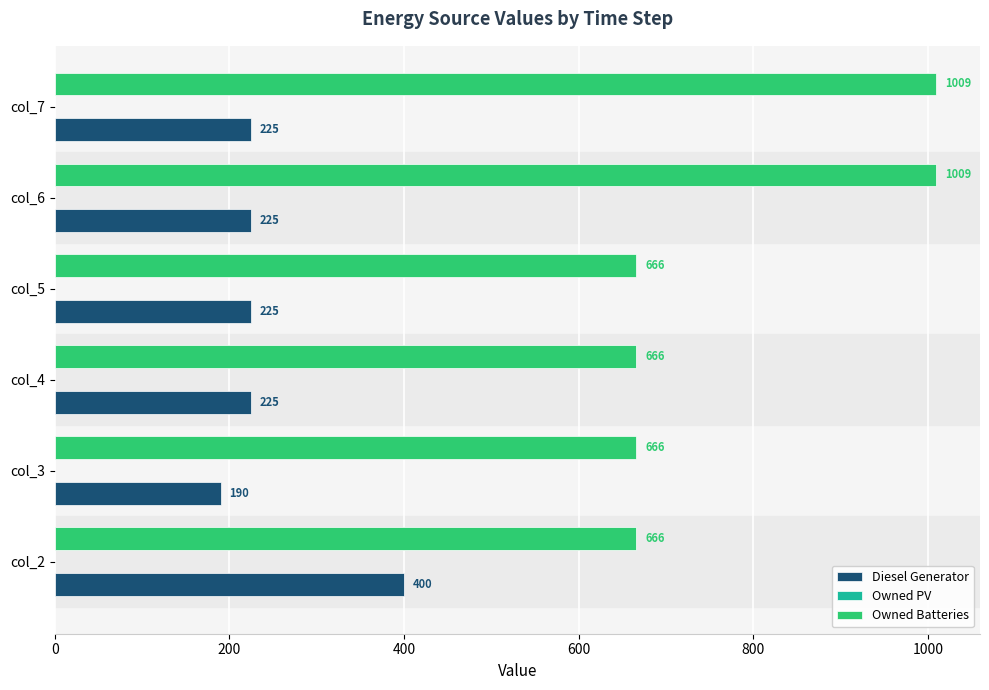

Which series has the largest range (max minus min)?

Owned Batteries